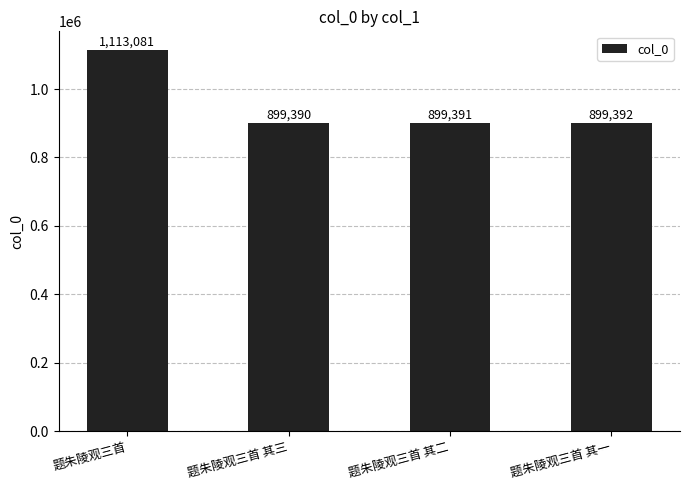

Reading left to right, list all the values displayed in this chart.

题朱陵观三首=1113081	题朱陵观三首 其三=899390	题朱陵观三首 其二=899391	题朱陵观三首 其一=899392